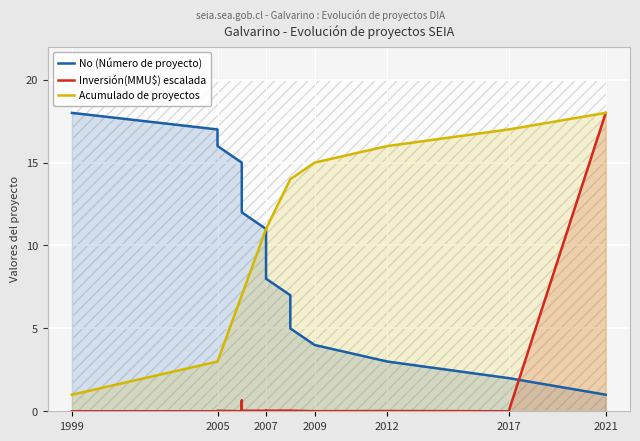

The Acumulado de proyectos series shows 4 at 2017. True or false?

False